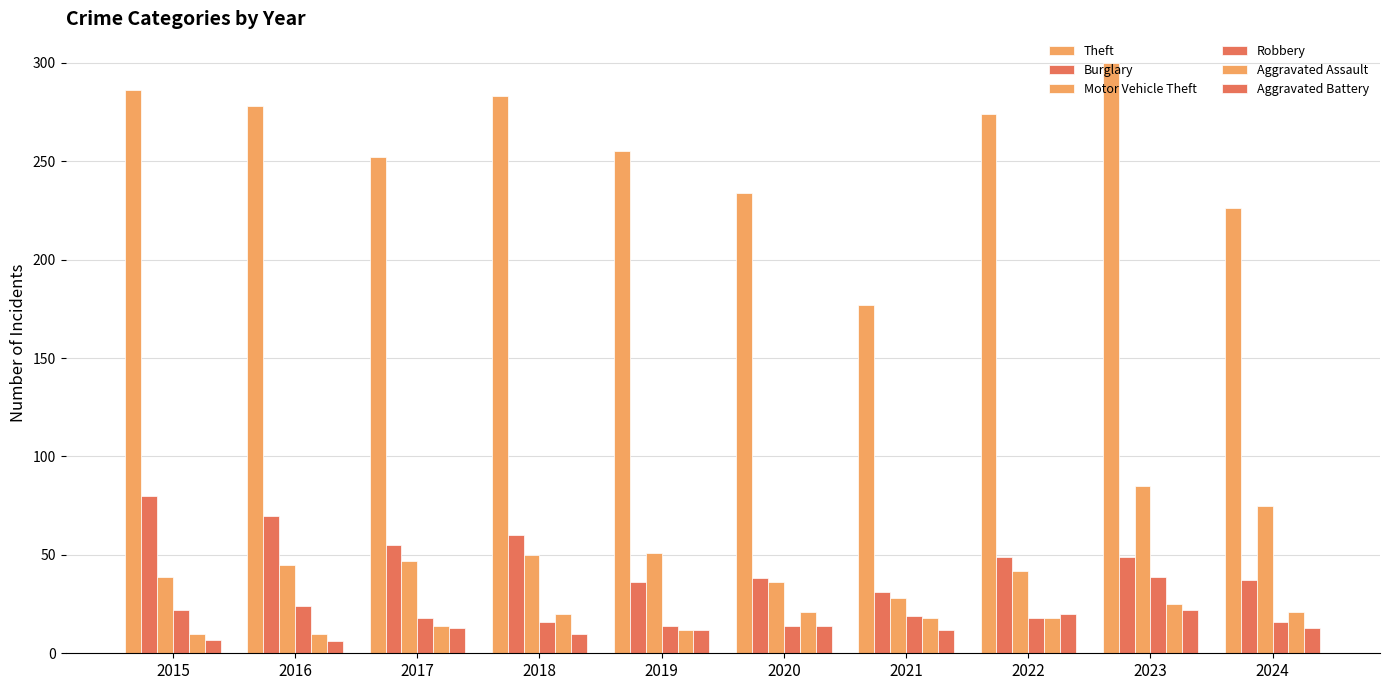

How many bars are there in total?

60